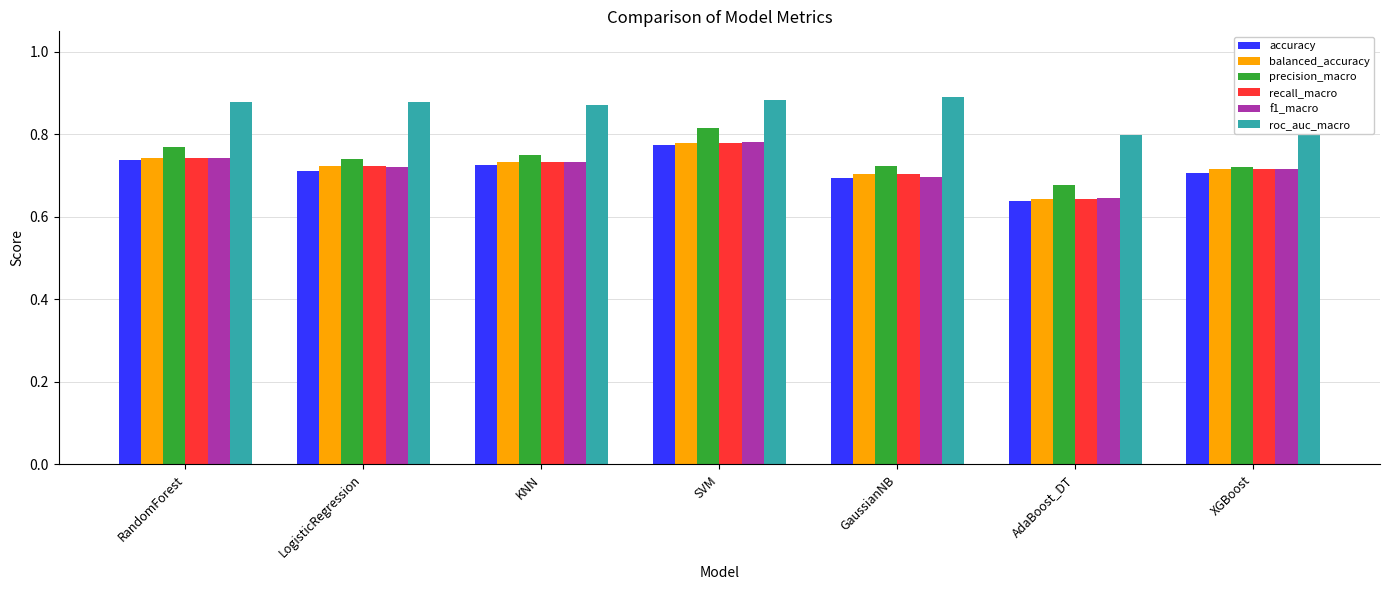

What is the label of the 6th bar from the right?

LogisticRegression